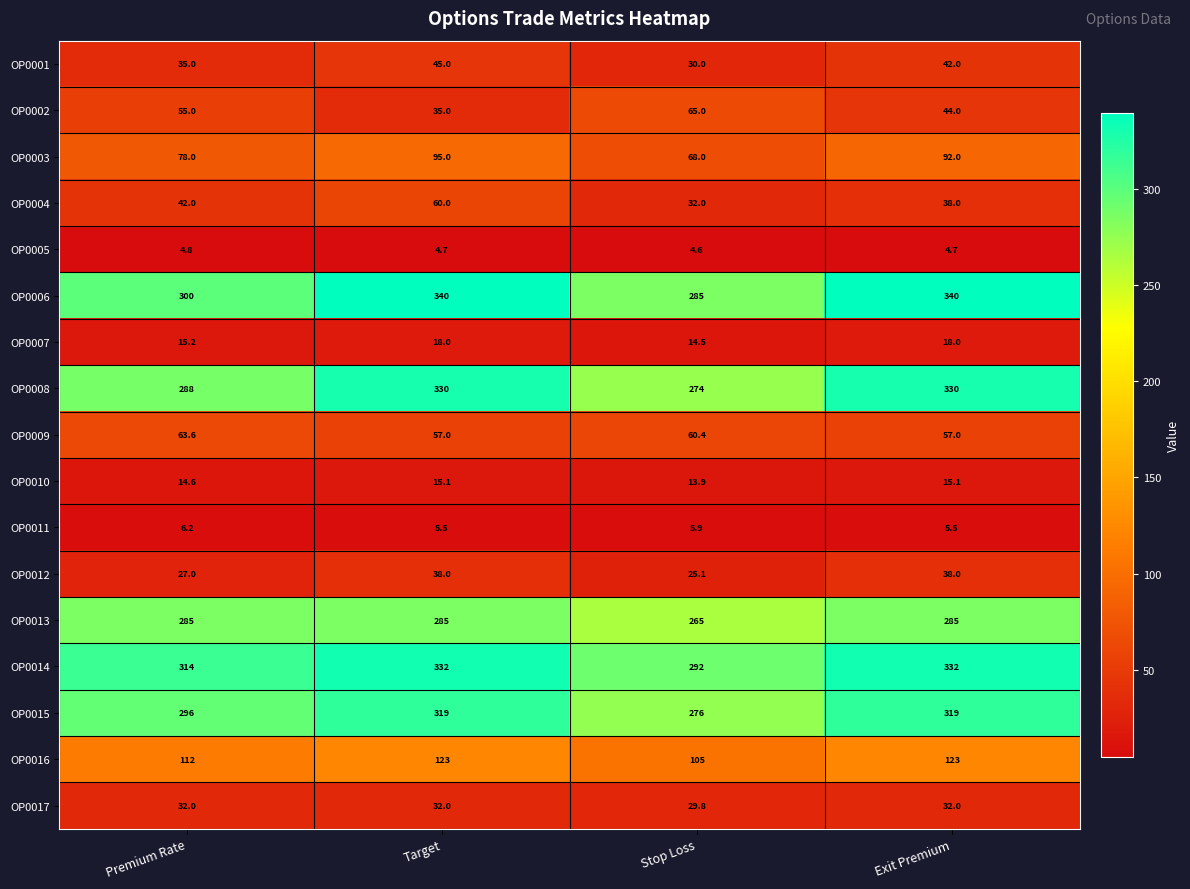

How many data points does each series have?

4